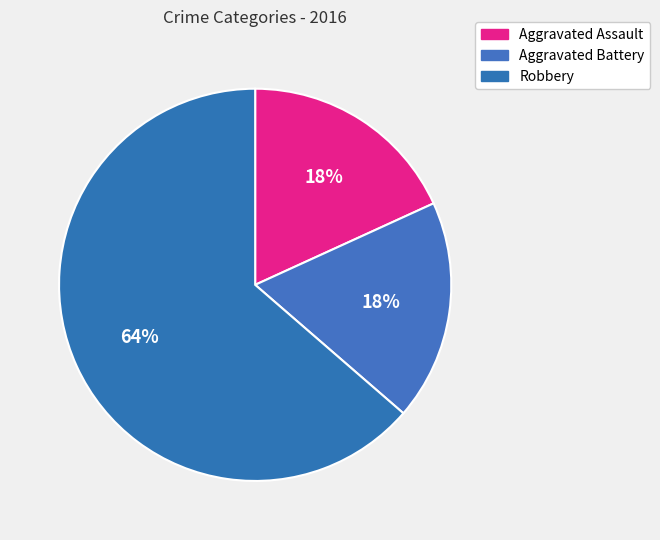

Between Aggravated Battery and Robbery, which is larger?

Robbery